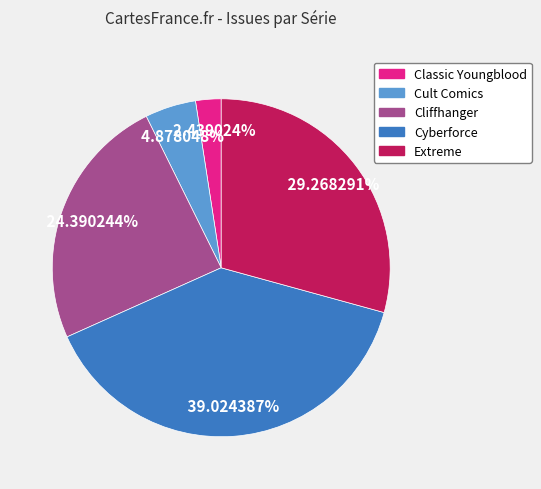

What percentage is the Classic Youngblood slice, to the nearest percent?

2%